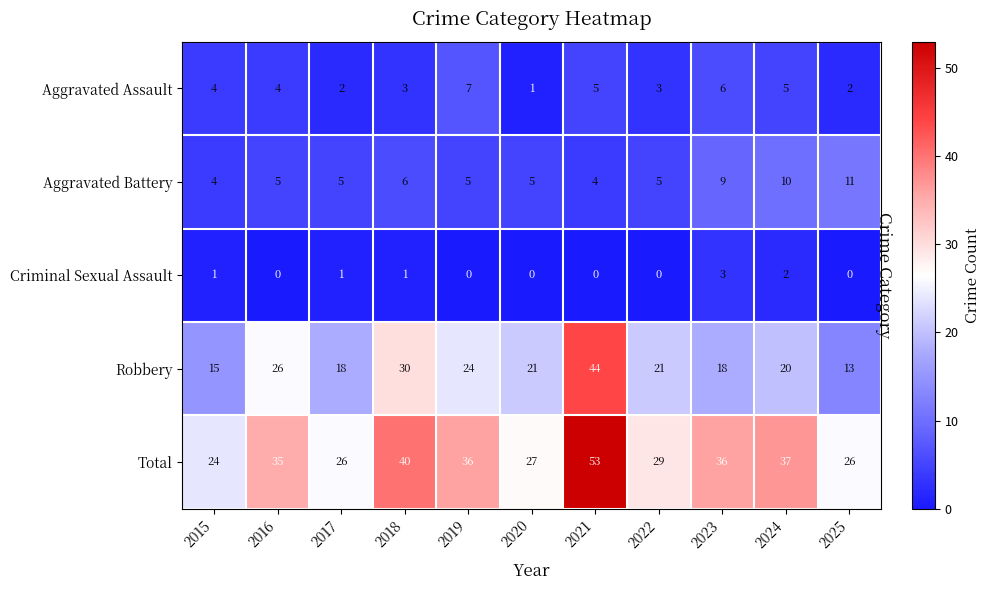

Count the number of data series in this chart.

5